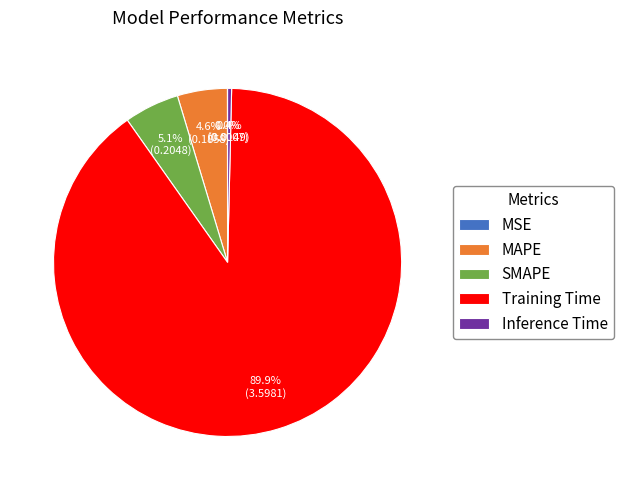

To the nearest percent, what is the average slice percentage?

20%